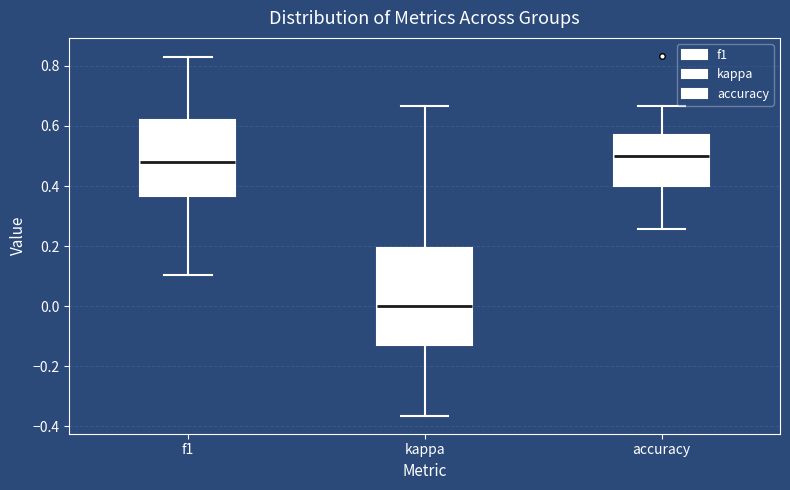

Which box has the lowest median line?

kappa